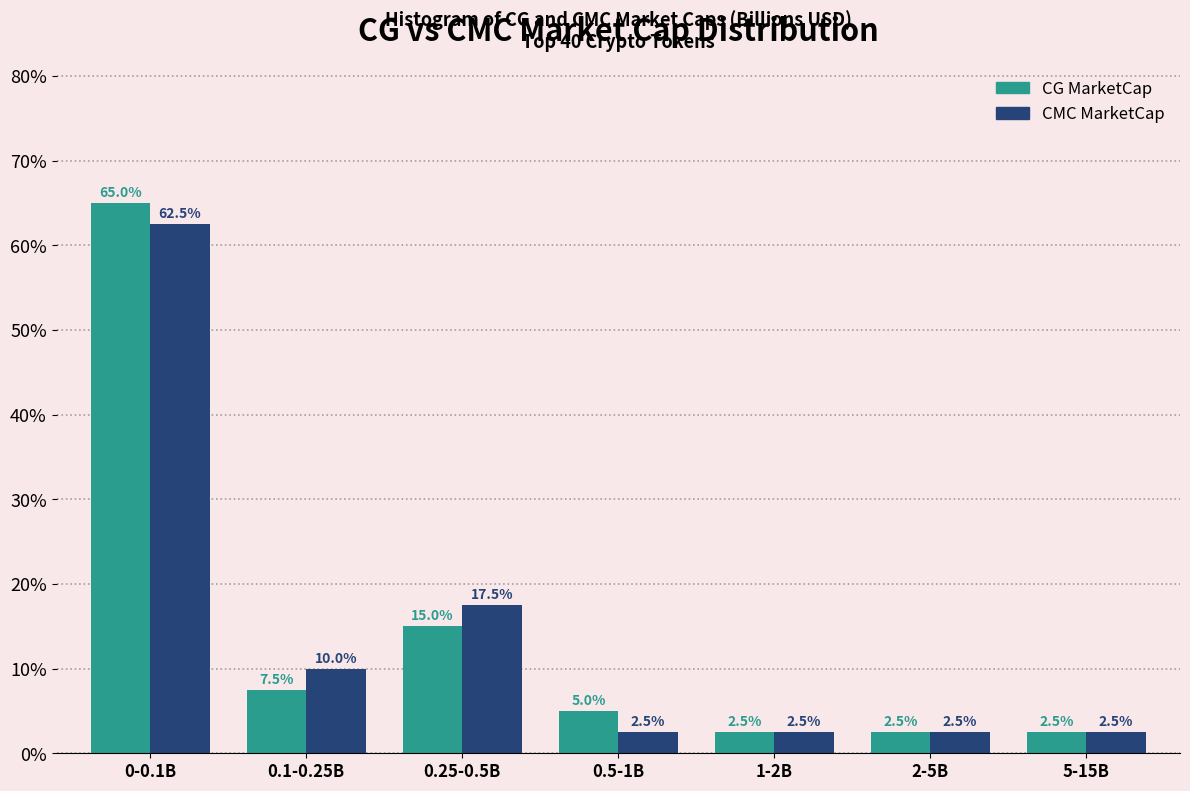

Reading right to left, what are all the values shown in this chart?

CG MarketCap: 2.5	2.5	2.5	5.0	15.0	7.5	65.0
CMC MarketCap: 2.5	2.5	2.5	2.5	17.5	10.0	62.5